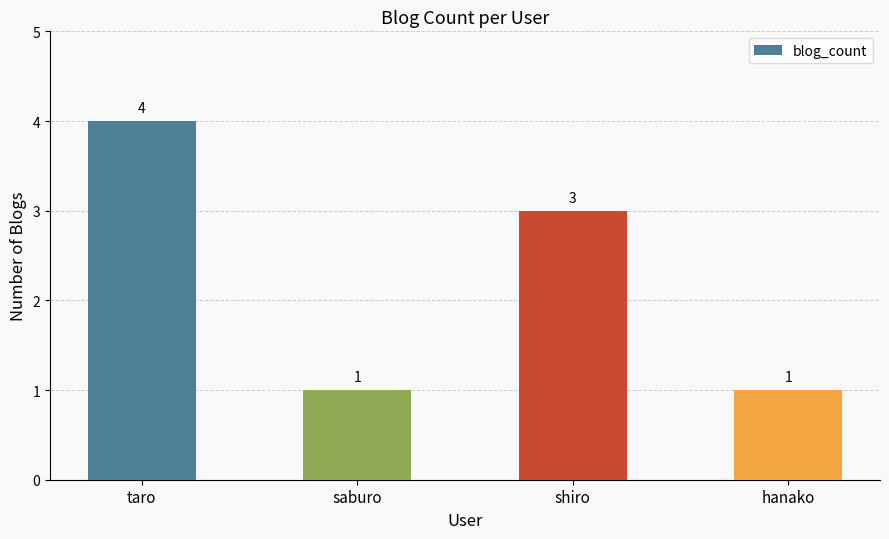

How many data points does each series have?

4